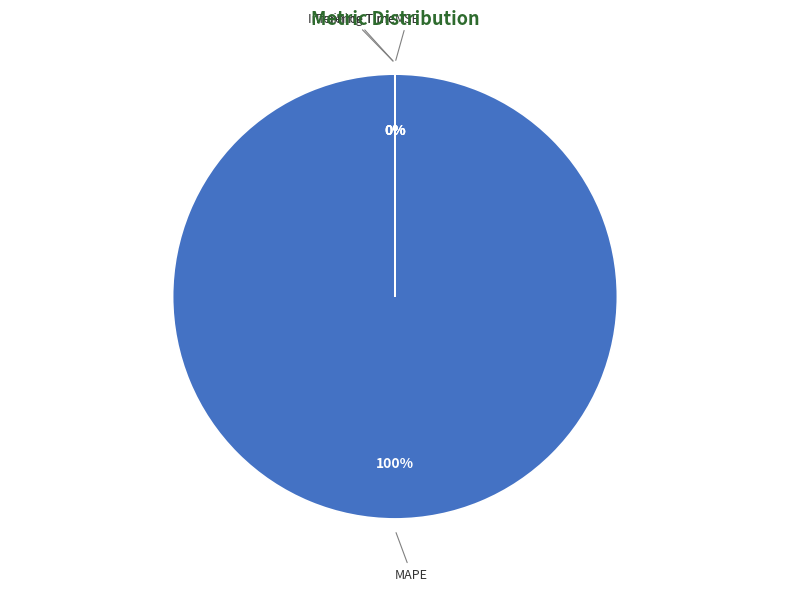

To the nearest percent, what is the average slice percentage?

25%